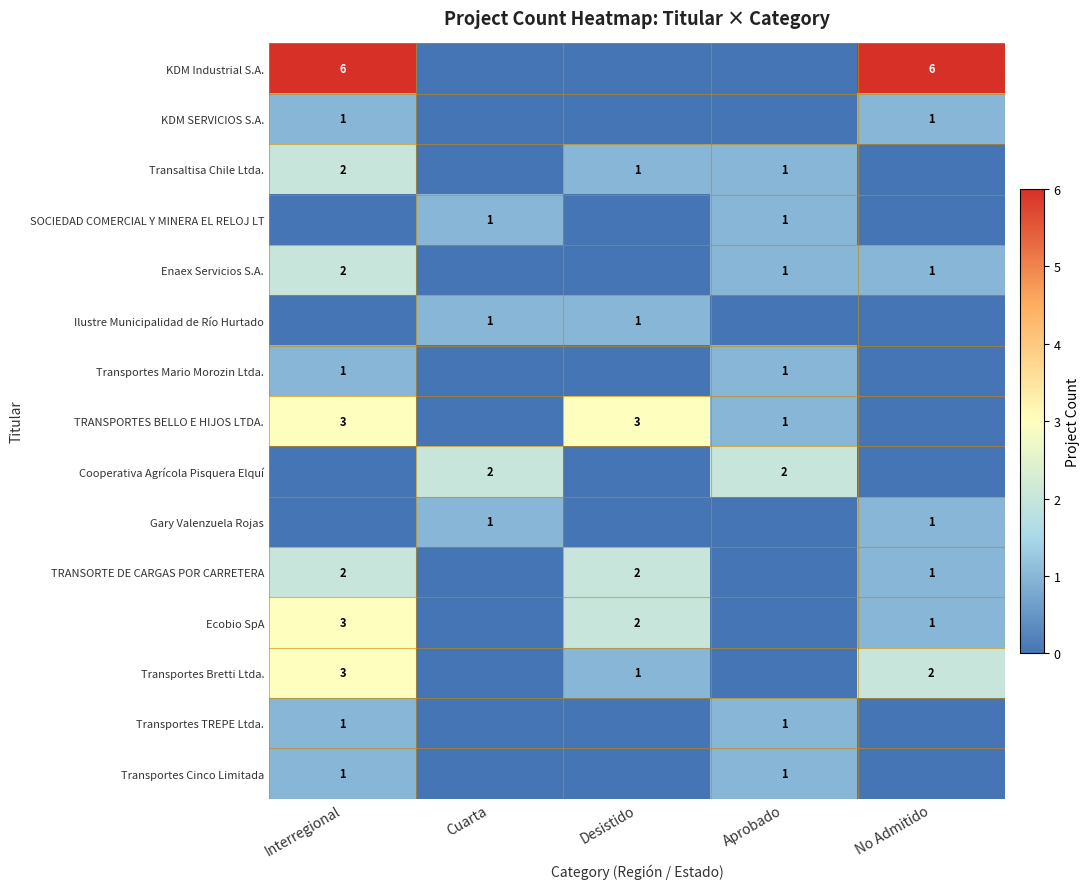

True or false: KDM Industrial S.A. has a value of 4 at Interregional.

False